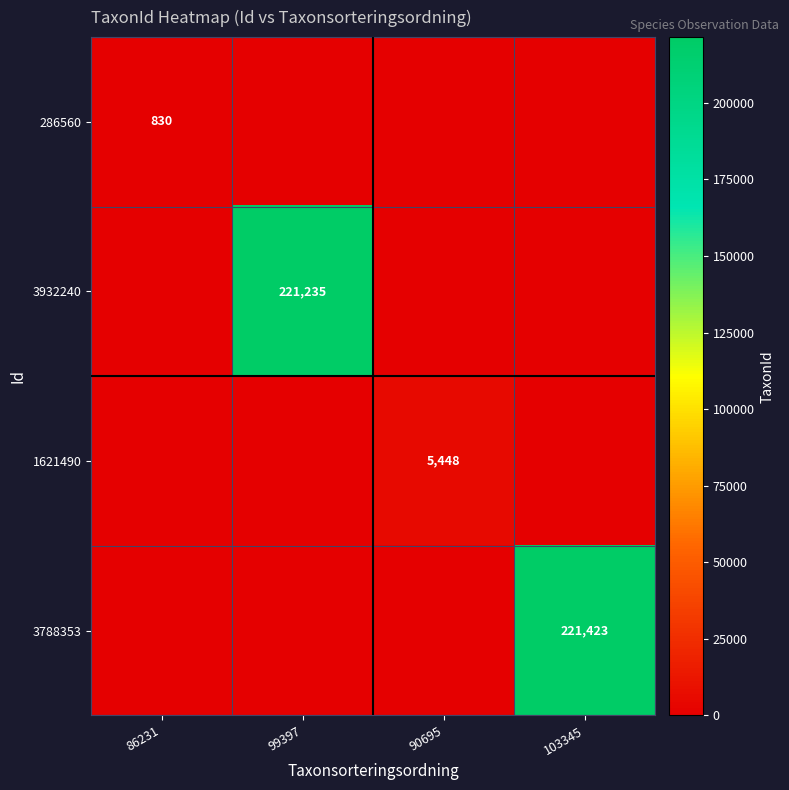

The 286560 series shows 1224 at 86231. True or false?

False